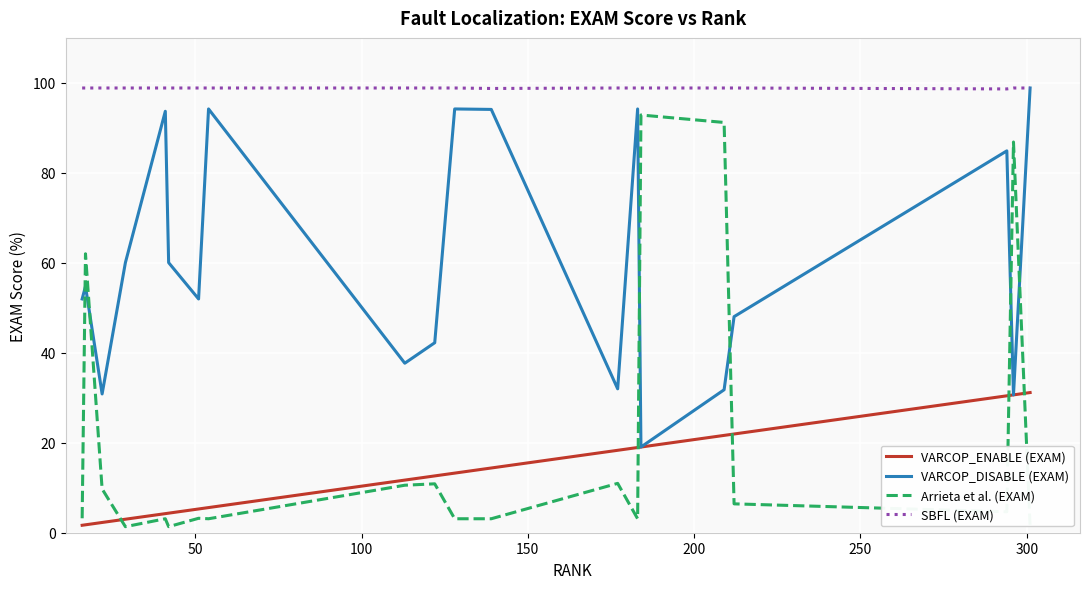

Which series has the largest total across all categories?

SBFL (EXAM)